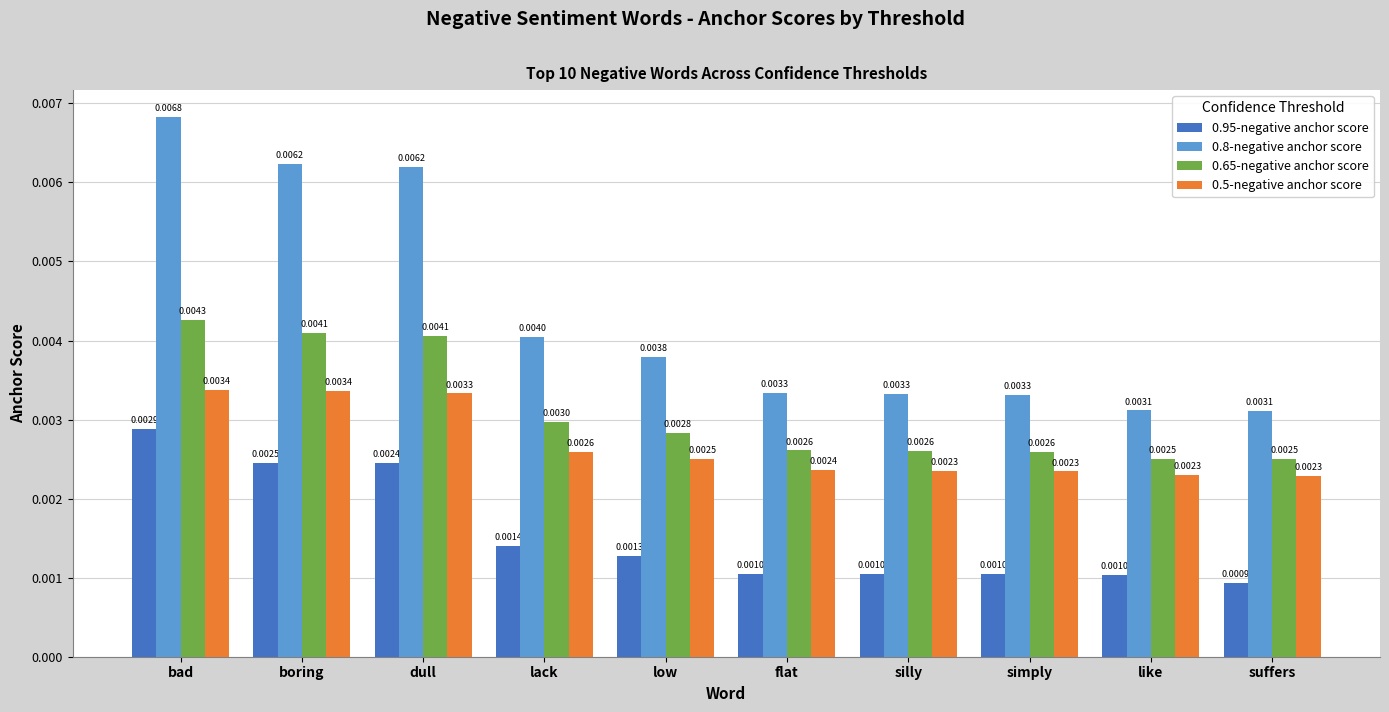

Which series has the widest spread of values?

0.8-negative anchor score